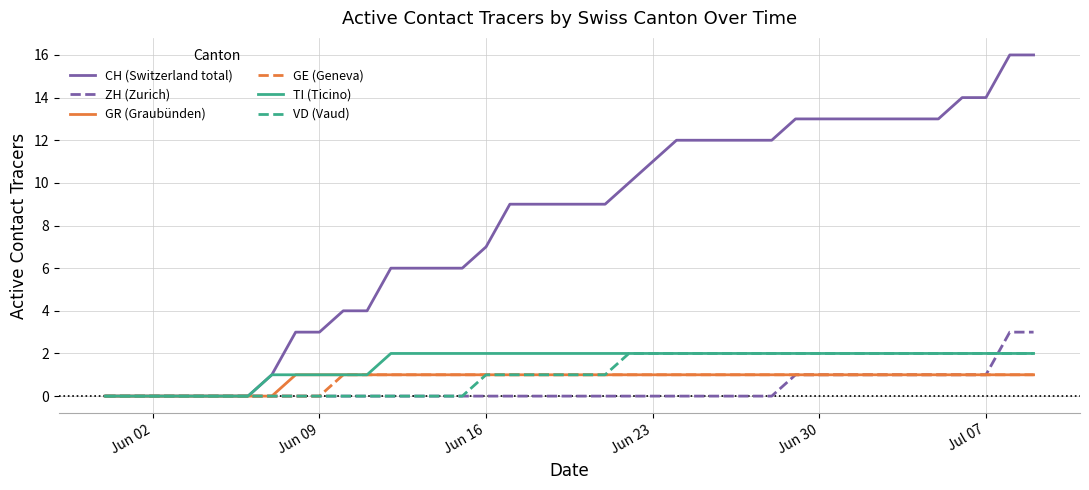

What is the maximum value shown in the chart?

16